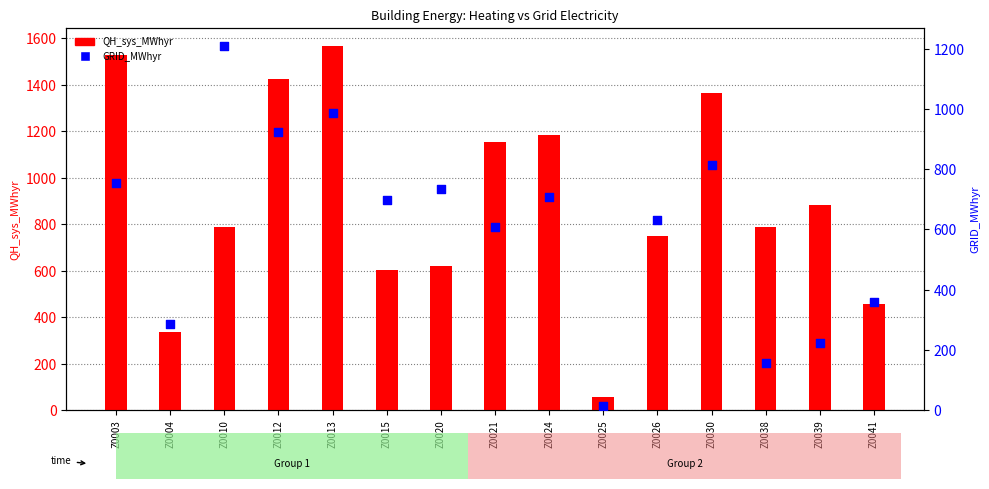

At how many categories does at least one series exceed 1020?

7